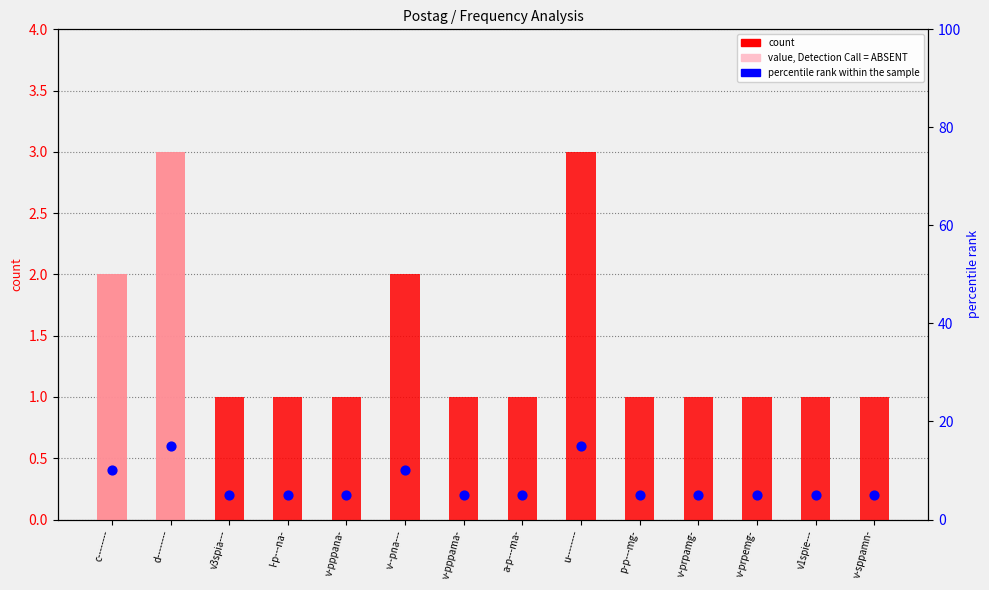

Which series has the largest total across all categories?

percentile rank within the sample